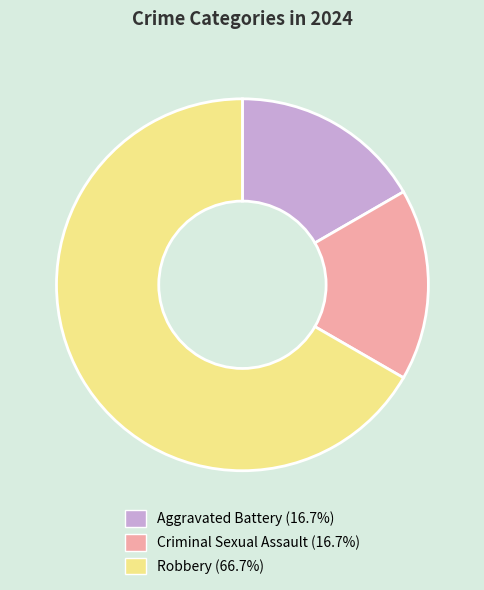

Which has a higher value, Robbery or Criminal Sexual Assault?

Robbery